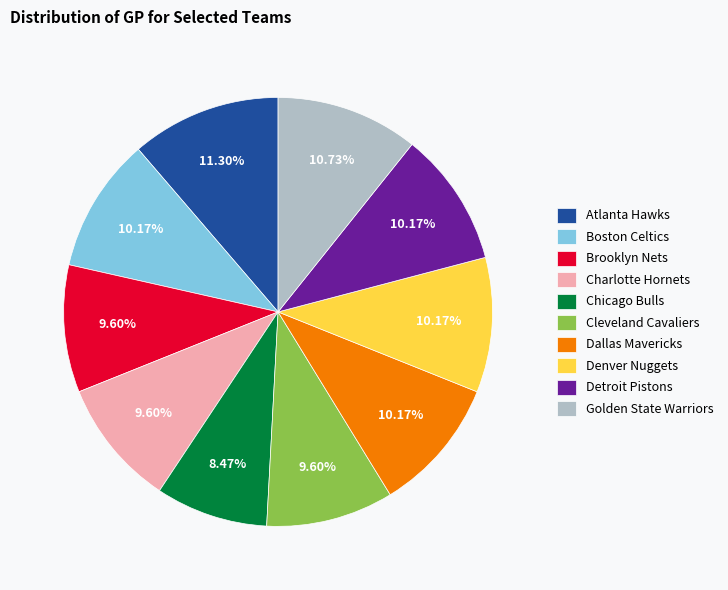

Which category has the biggest portion of the pie?

Atlanta Hawks